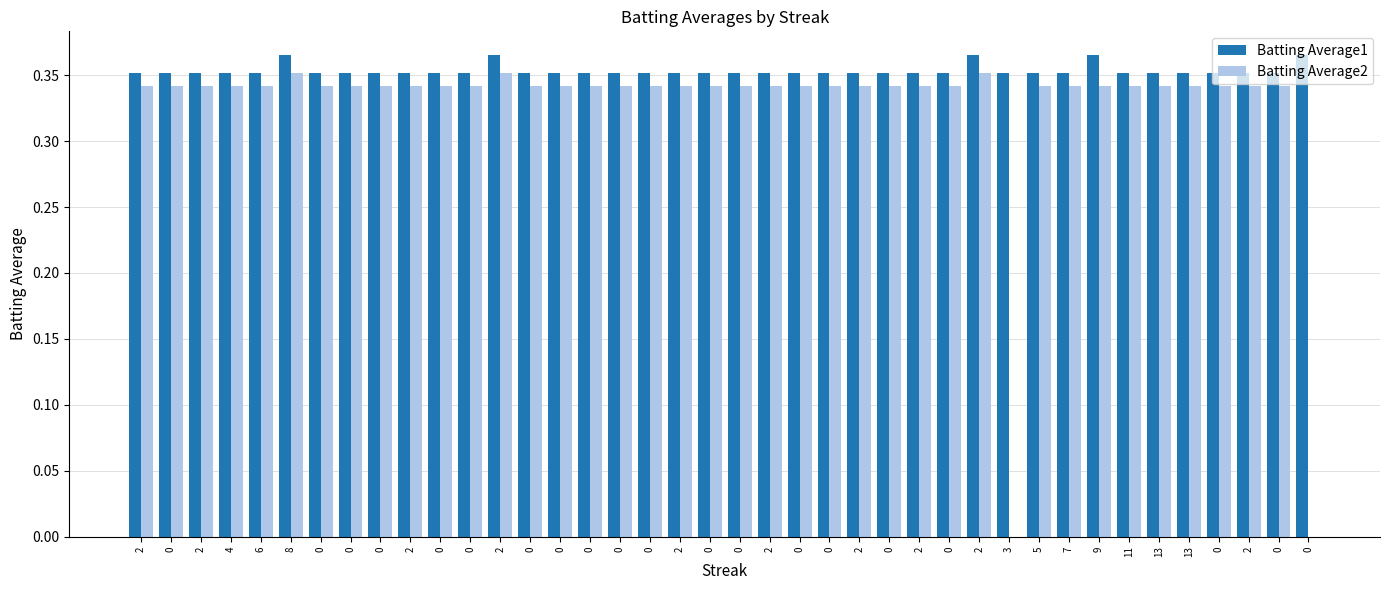

How many data points does each series have?

40